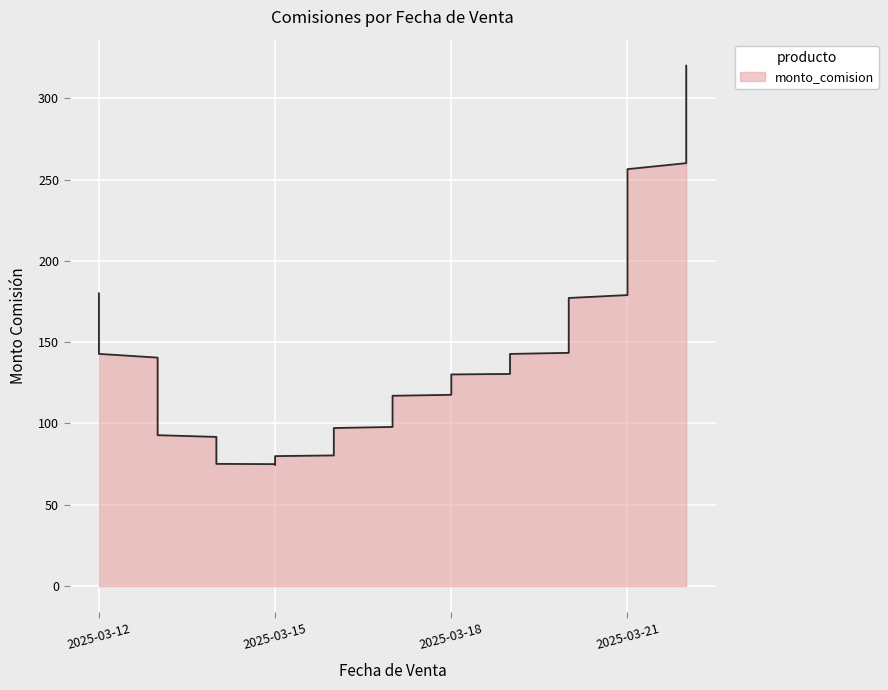

At which category does the data reach its first local valley?

2025-03-15